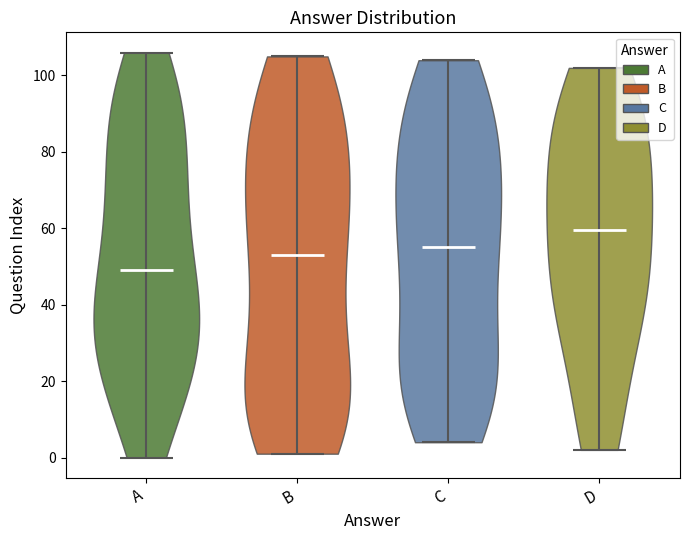

Reading left to right, read every violin against the y-axis: where its median line is, and the lowest and highest points it reaches. The values are not printed on the chart, so give them approximately, as read against the axis.

A: median line 50, lowest point 0, highest point 106
B: median line 54, lowest point 2, highest point 106
C: median line 56, lowest point 4, highest point 104
D: median line 60, lowest point 2, highest point 102